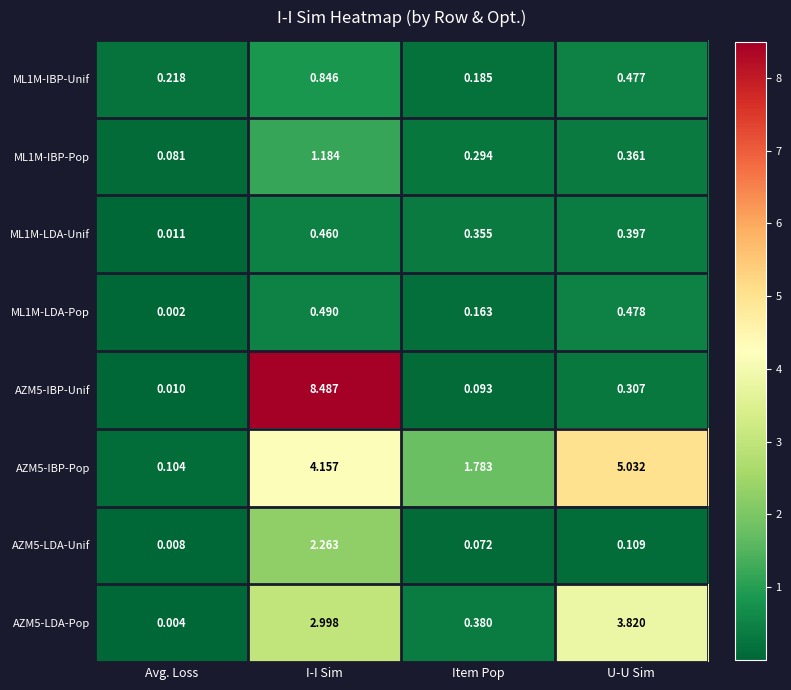

List the labels in order of AZM5-LDA-Unif value, smallest first.

Avg. Loss, Item Pop, U-U Sim, I-I Sim